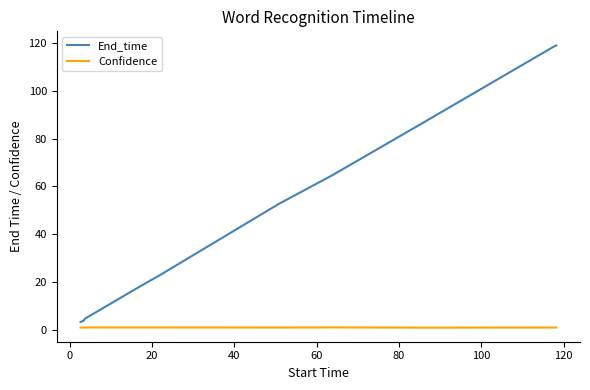

List the series in order of their overall mean, lowest first.

Confidence, End_time